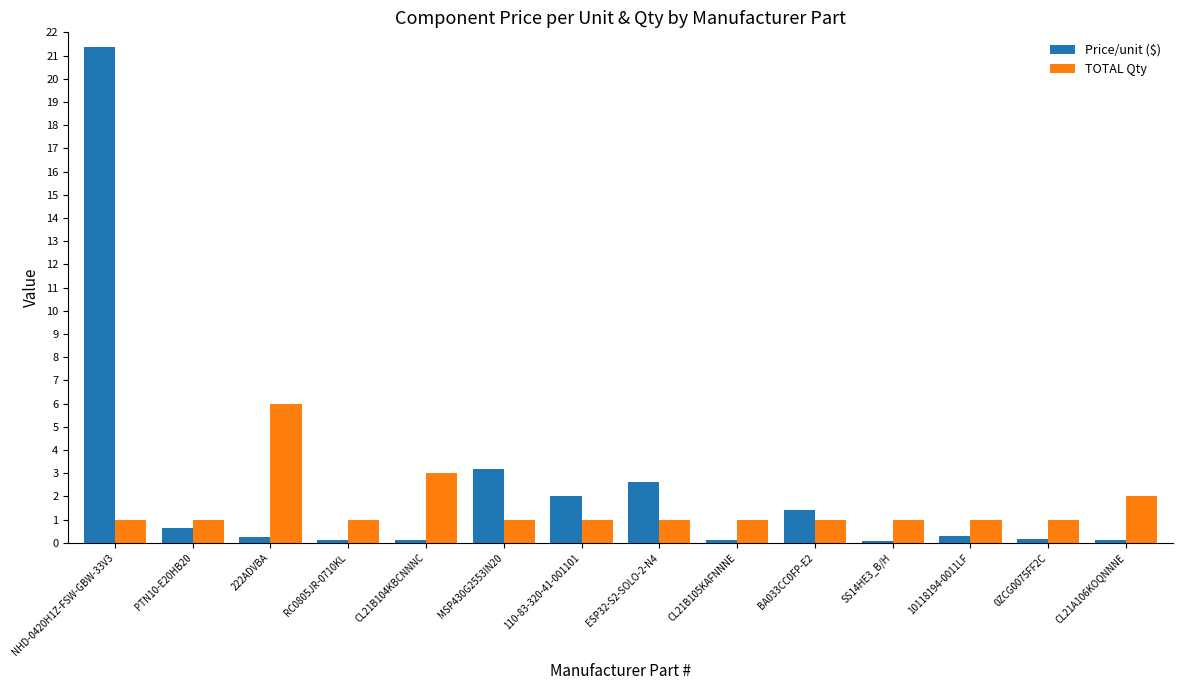

What is the difference between the maximum and minimum values in the TOTAL Qty series?

5.0